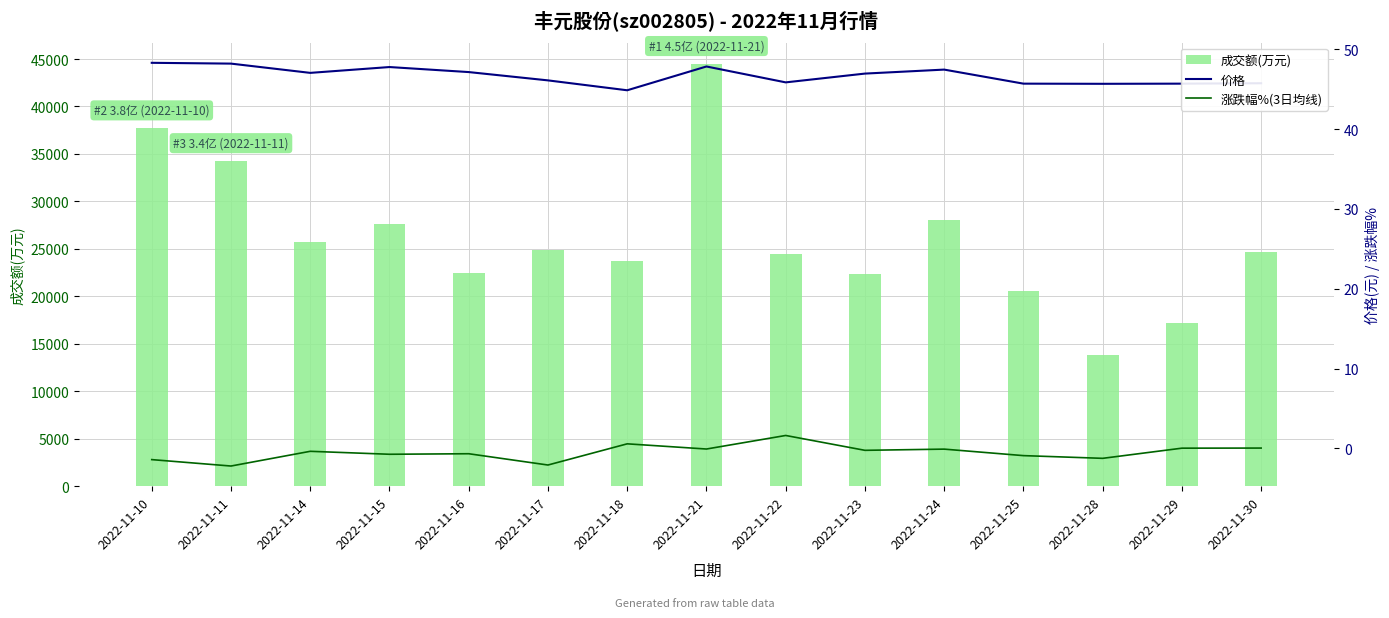

At which label does 价格 first exceed 46?

2022-11-10